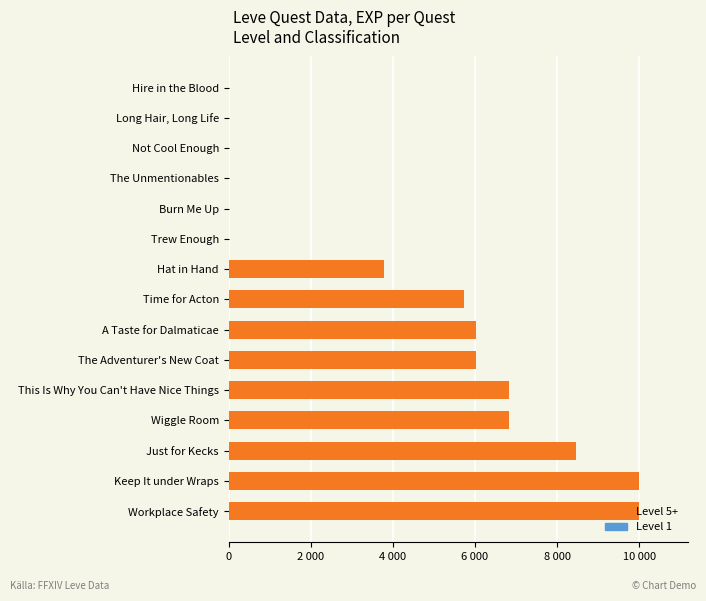

Which label corresponds to the smallest value in the chart?

The Unmentionables